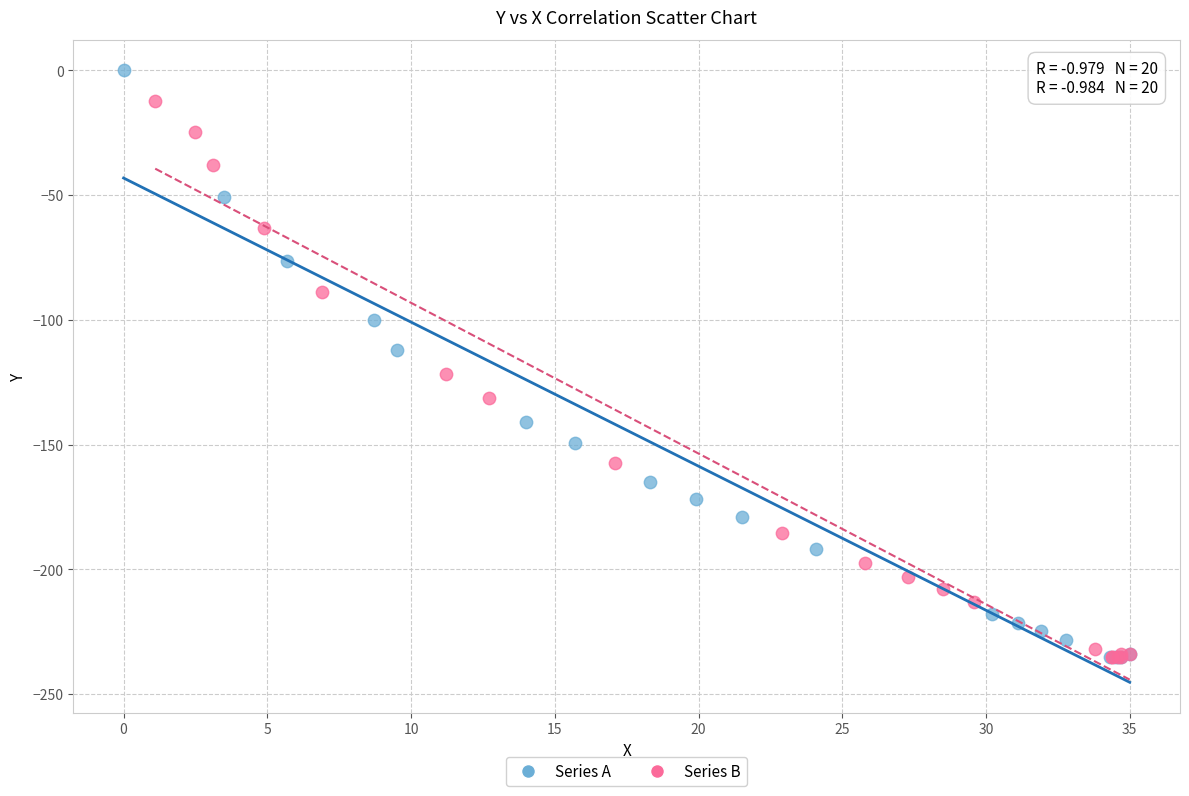

Which series has the largest Y range (max minus min)?

Series A